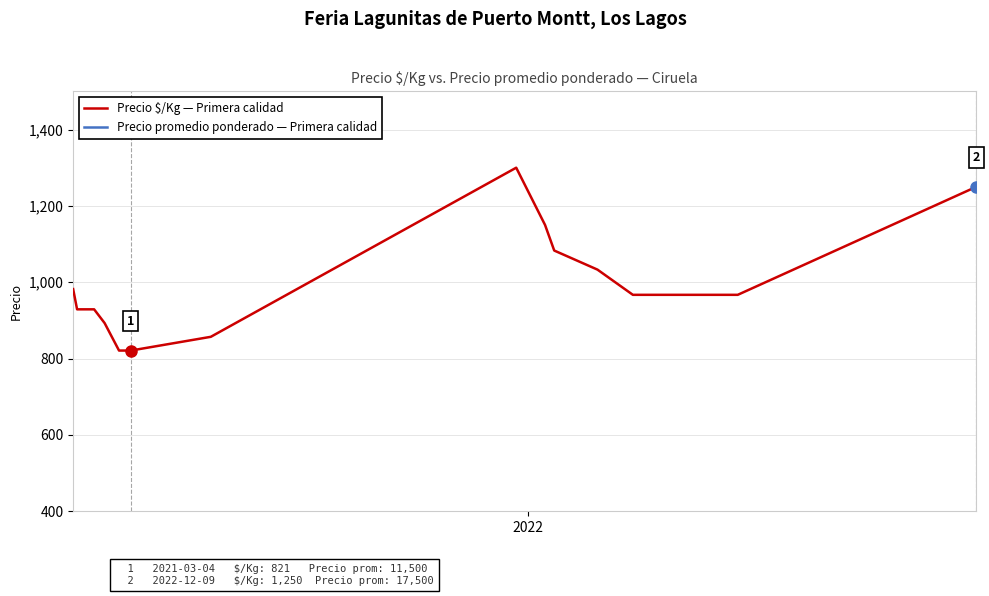

What is the sum of all Precio promedio ponderado — Primera calidad values?

271750